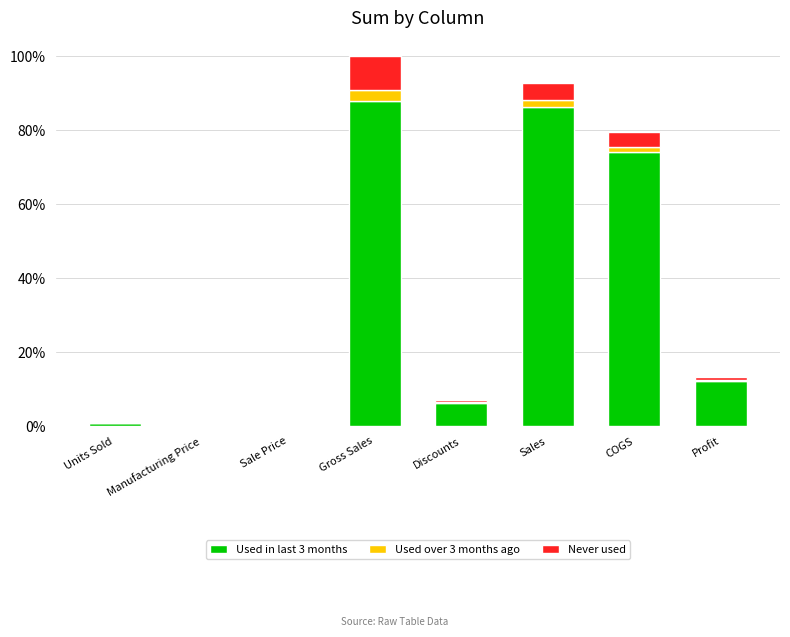

What is the total value across all series at Gross Sales?

127931598.5